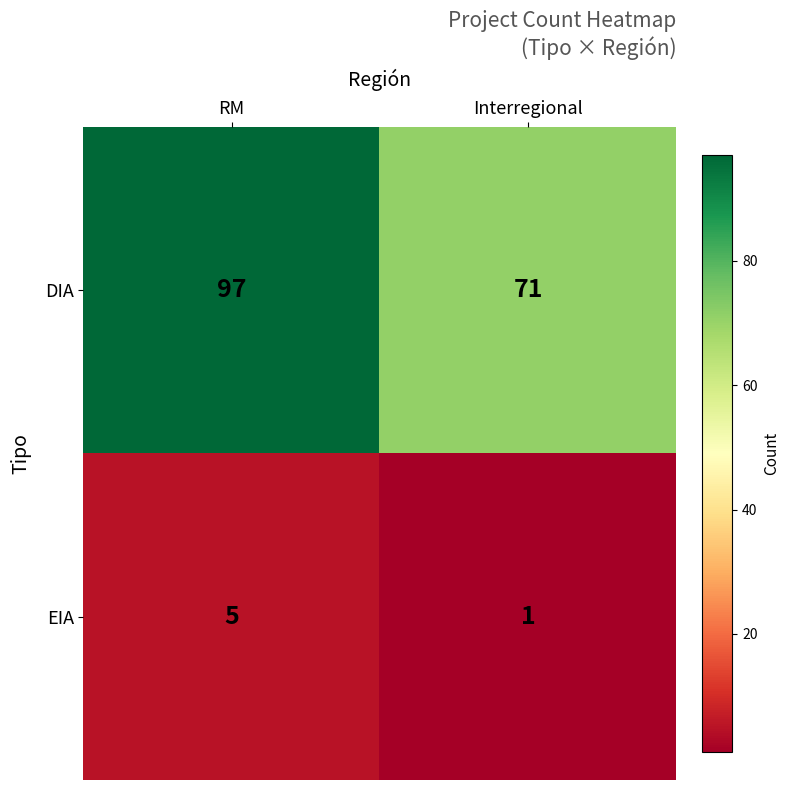

What is the total value across all series at RM?

102